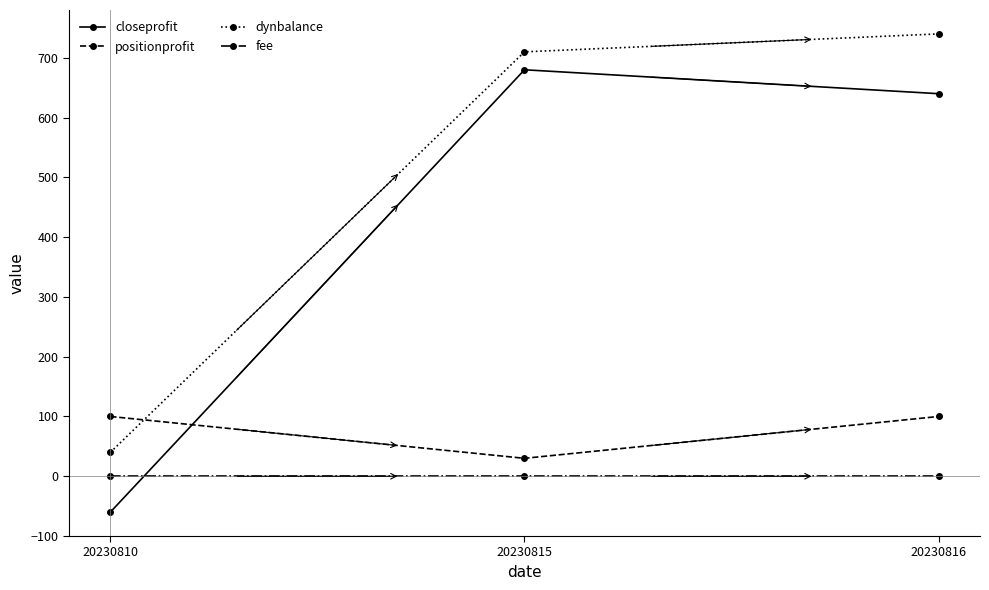

List the series in order of their peak value, highest first.

dynbalance, closeprofit, positionprofit, fee